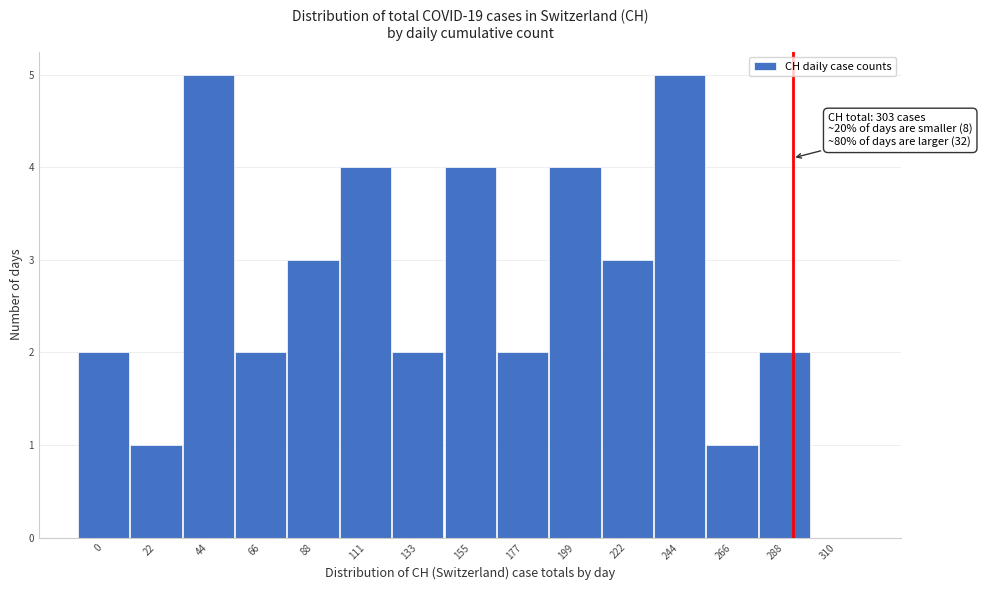

Reading left to right, extract all data points from this chart.

0=2	22=1	44=5	66=2	88=3	111=4	133=2	155=4	177=2	199=4	222=3	244=5	266=1	288=2	310=0